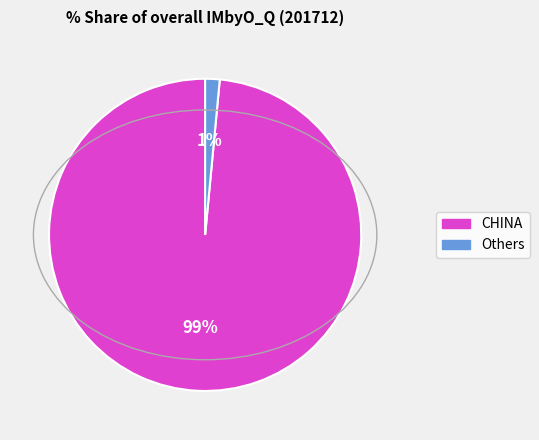

Is it true that Others is 1% of the pie?

True